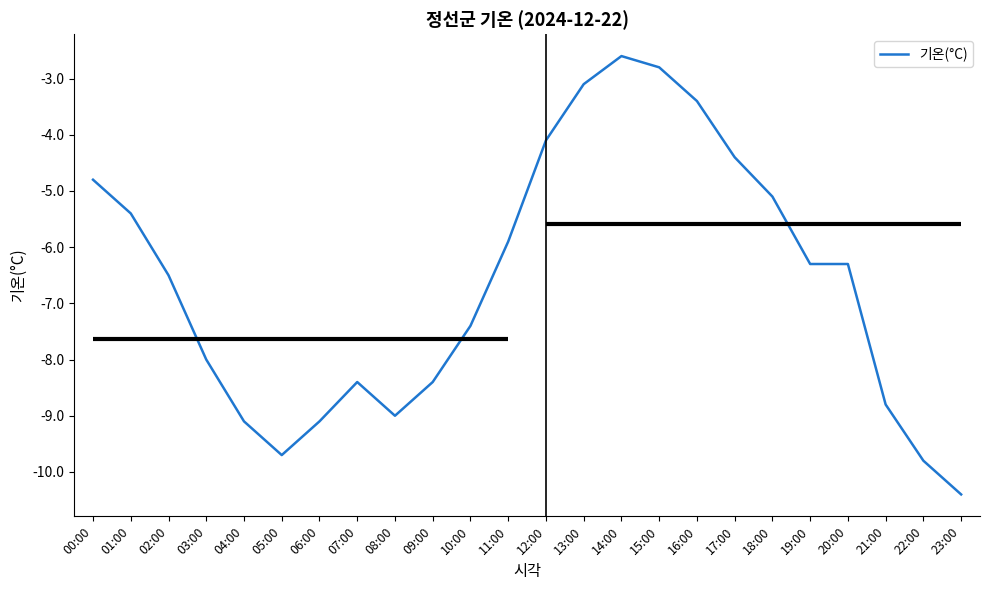

Reading left to right, transcribe all the data shown in this chart.

00:00=-4.8	01:00=-5.4	02:00=-6.5	03:00=-8.0	04:00=-9.1	05:00=-9.7	06:00=-9.1	07:00=-8.4	08:00=-9.0	09:00=-8.4	10:00=-7.4	11:00=-5.9	12:00=-4.1	13:00=-3.1	14:00=-2.6	15:00=-2.8	16:00=-3.4	17:00=-4.4	18:00=-5.1	19:00=-6.3	20:00=-6.3	21:00=-8.8	22:00=-9.8	23:00=-10.4